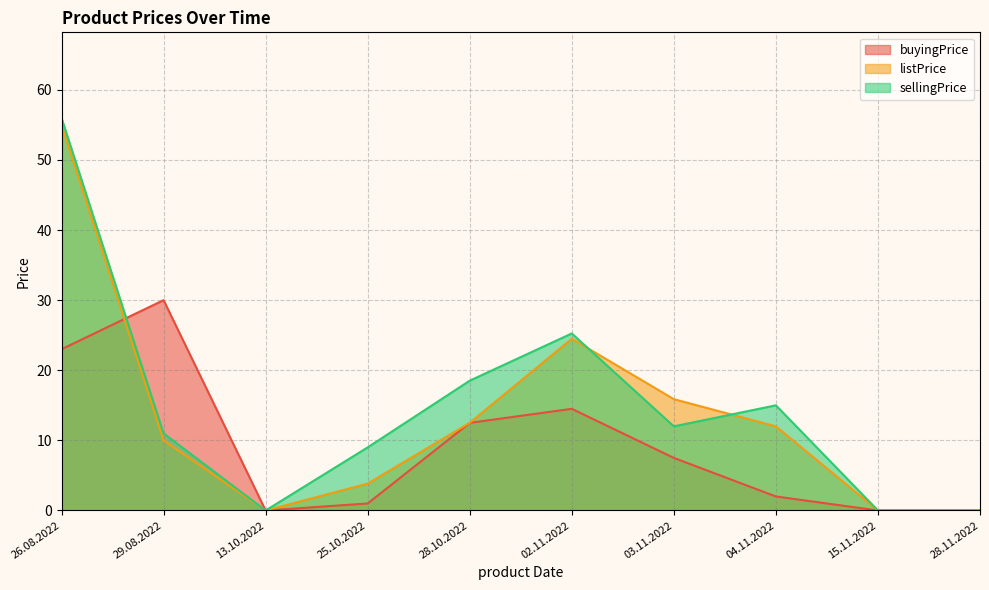

Rank the series by their average value, from highest to lowest.

sellingPrice, listPrice, buyingPrice